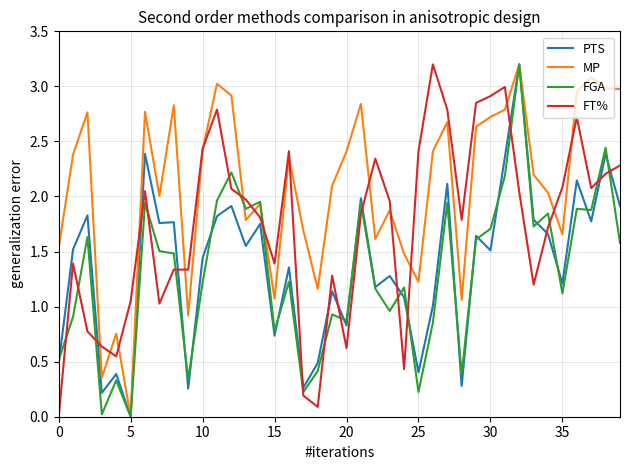

Which series ends up on top after the final intersection of FT% and PTS?

FT%